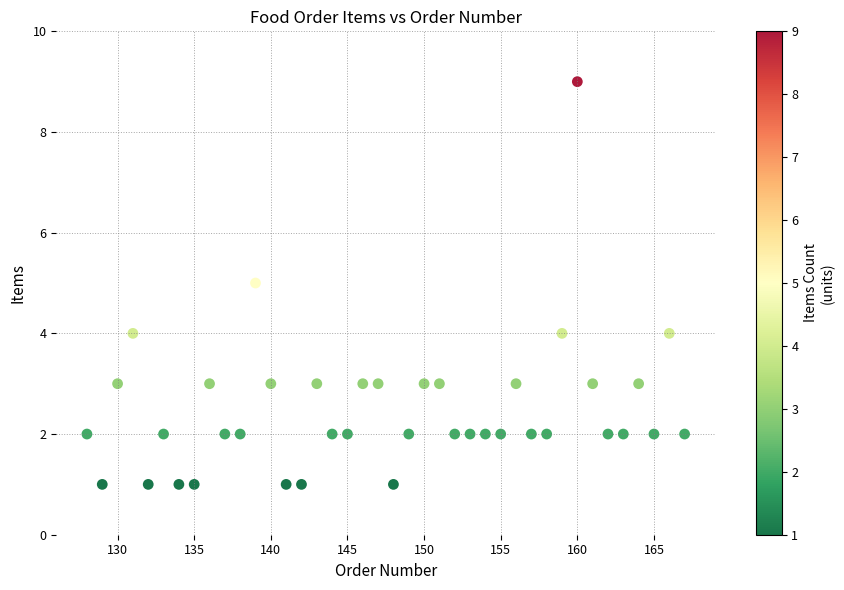

What is the range of Y values (max minus min)?

8